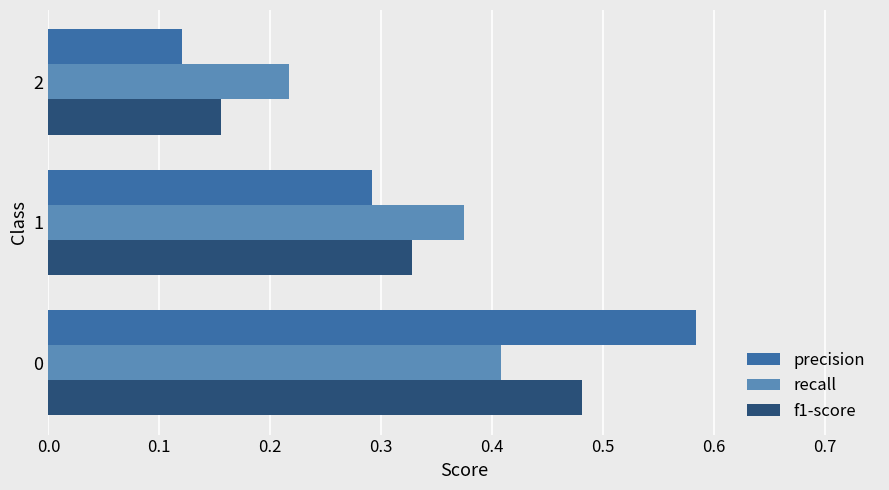

Which series changed the most between 0 and 1?

precision